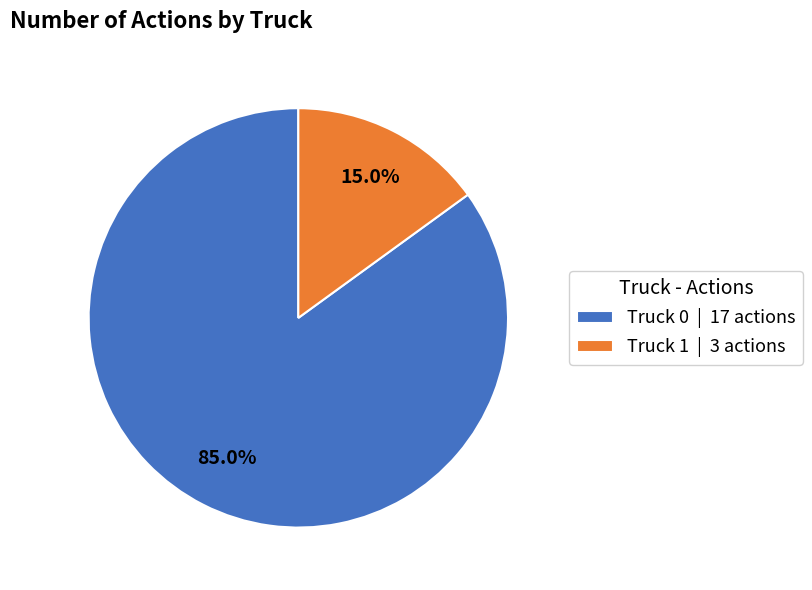

How many slices are in this pie chart?

2